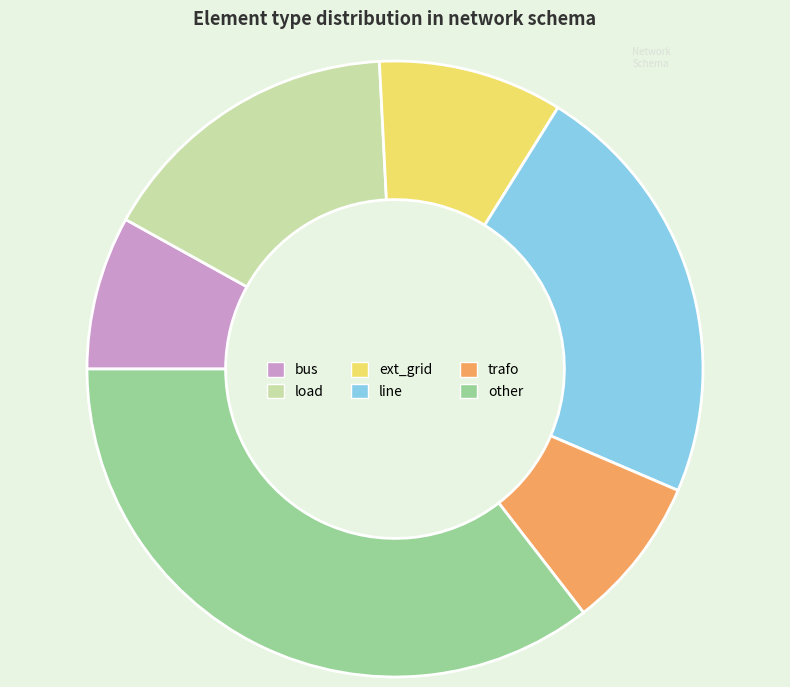

Between other and load, which is larger?

other